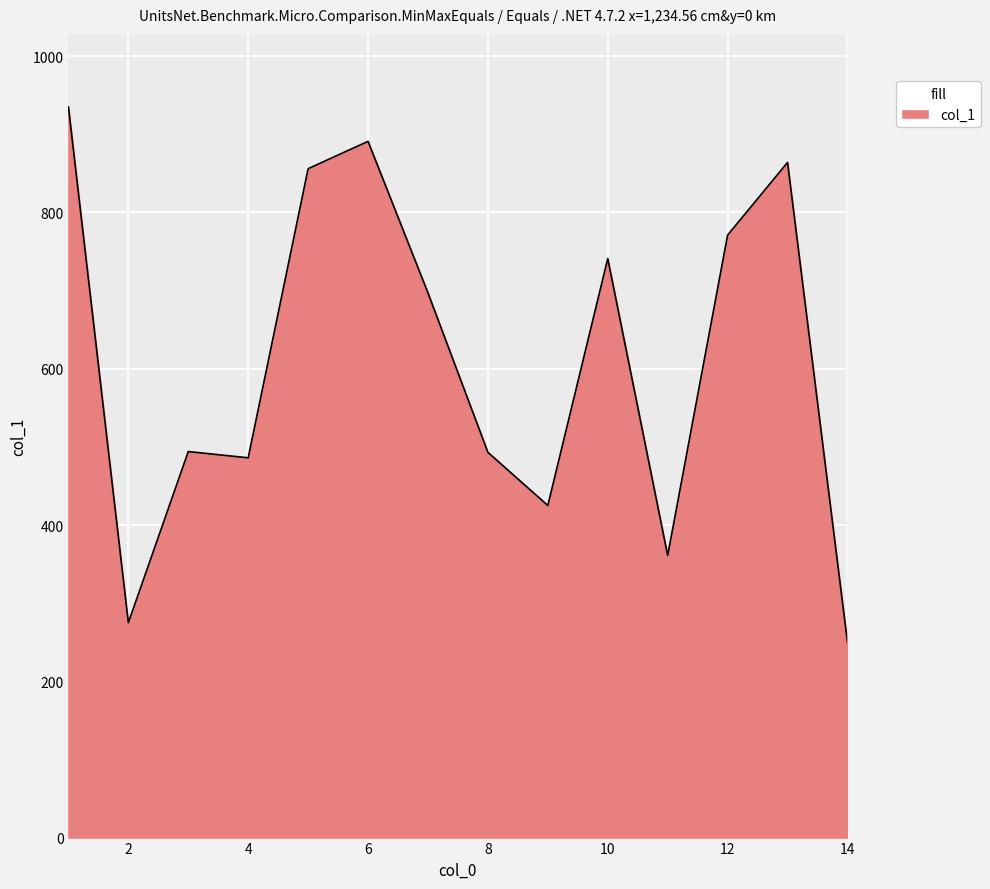

How many lines are shown in the chart?

1